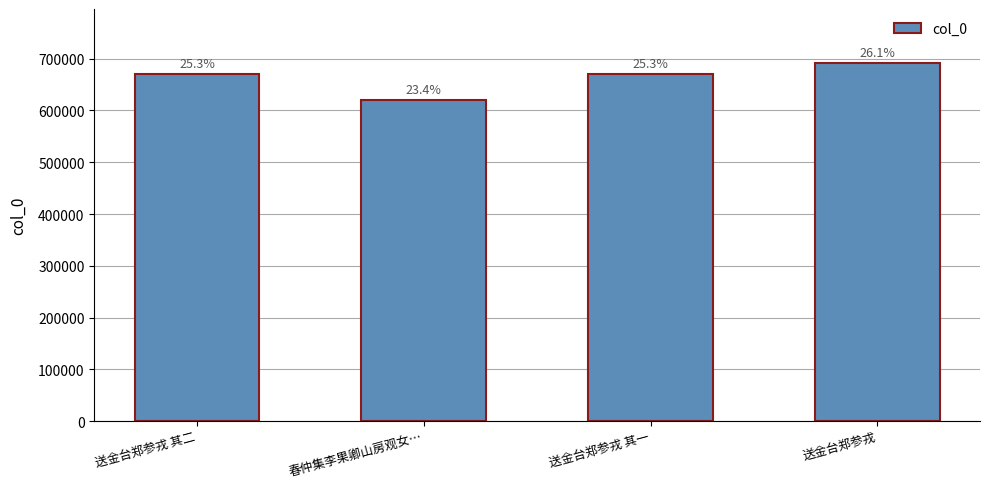

Does the chart contain any negative values?

No